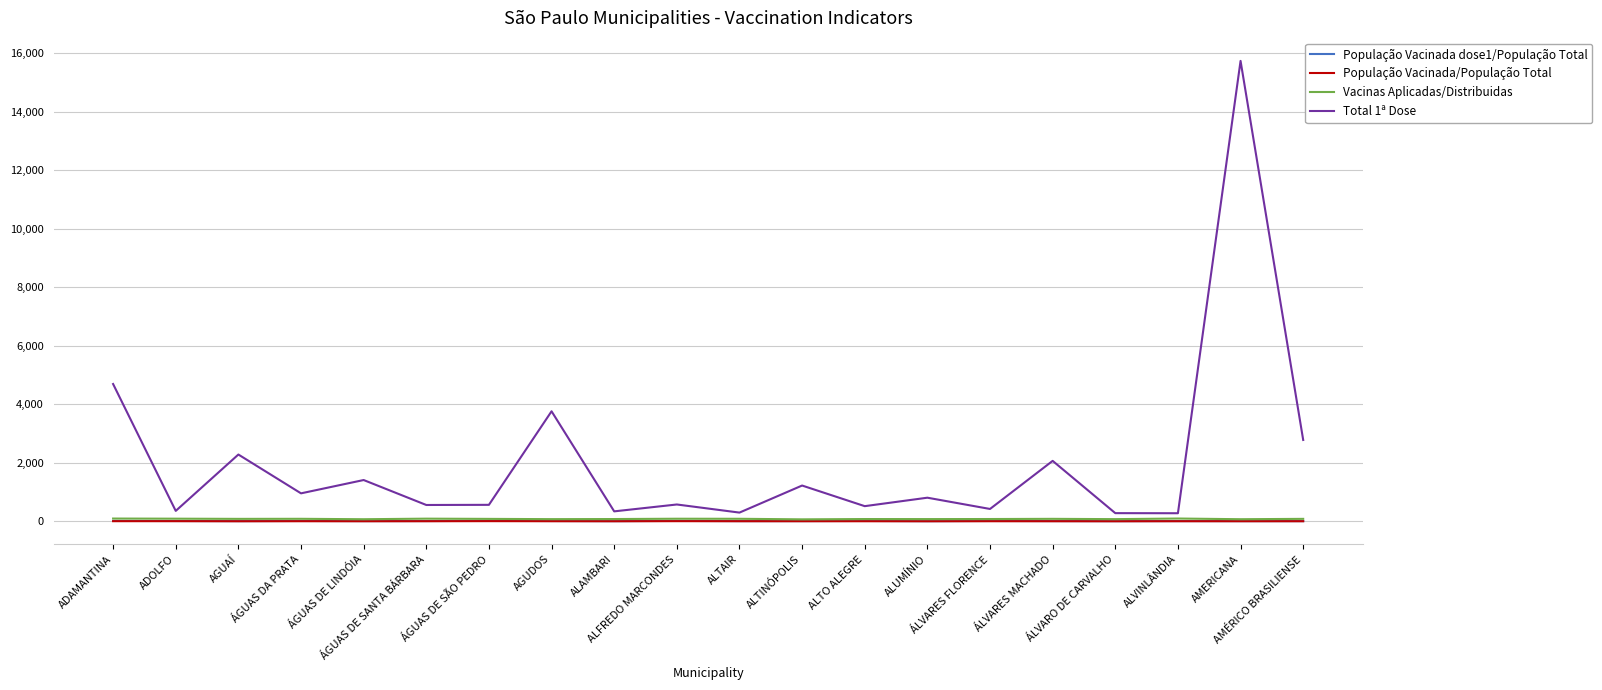

True or false: Vacinas Aplicadas/Distribuidas and Total 1ª Dose intersect in this chart.

False